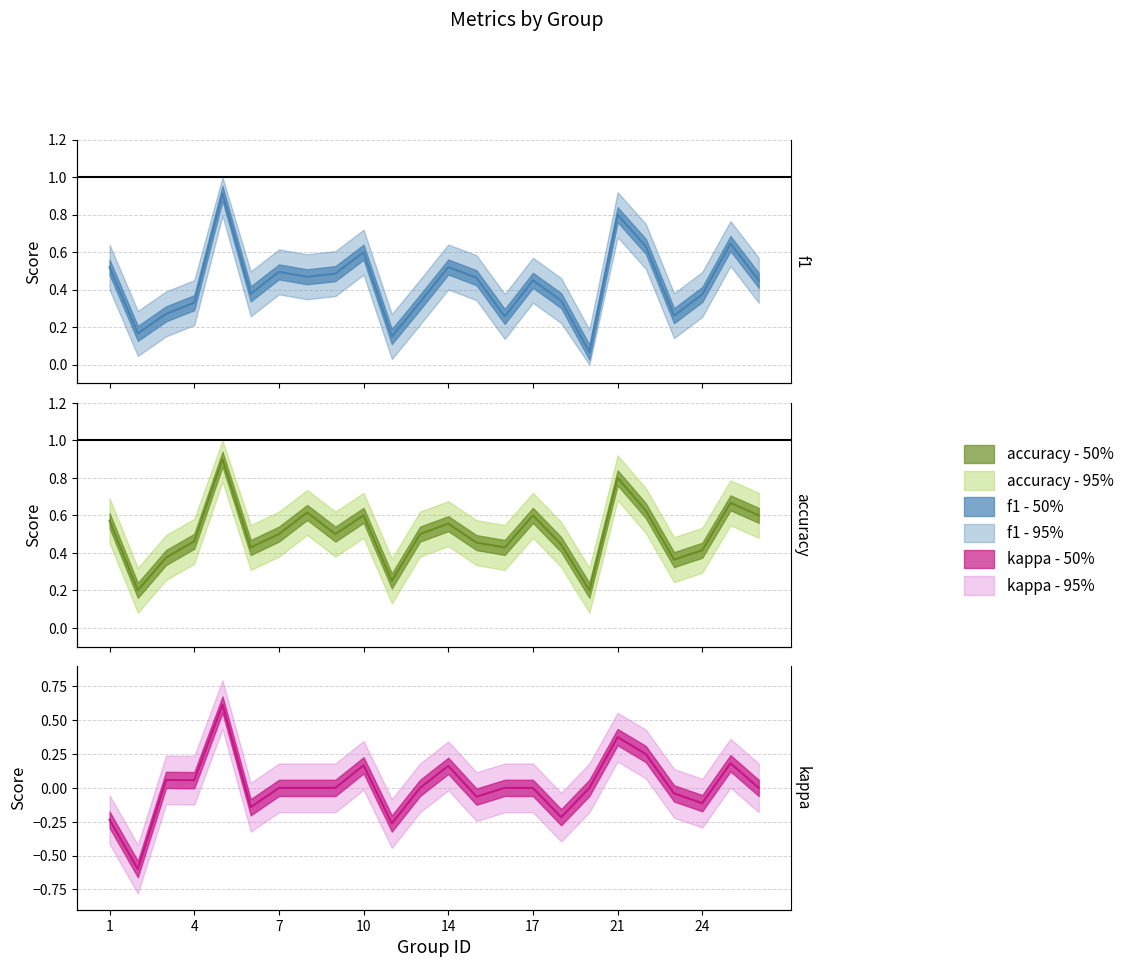

Between 11 and 12, which is larger?

12